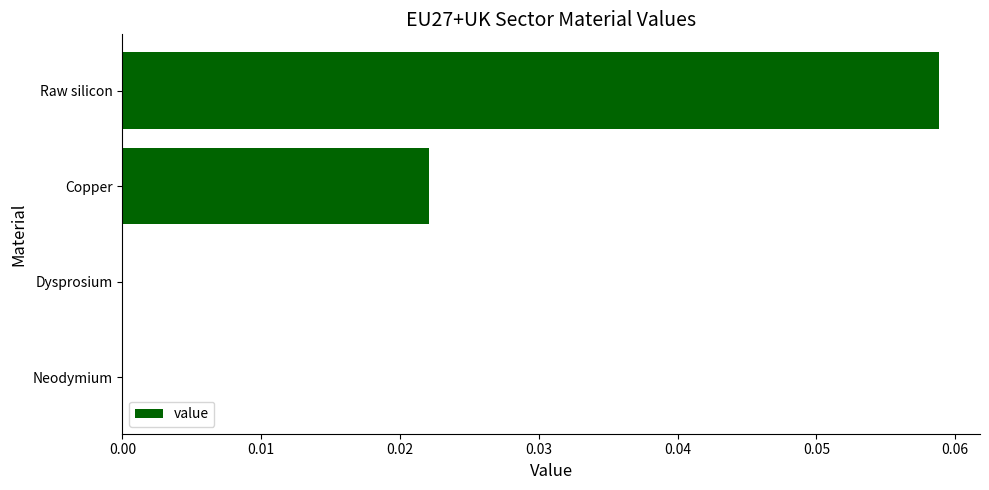

Which category has the highest value across all series?

Raw silicon